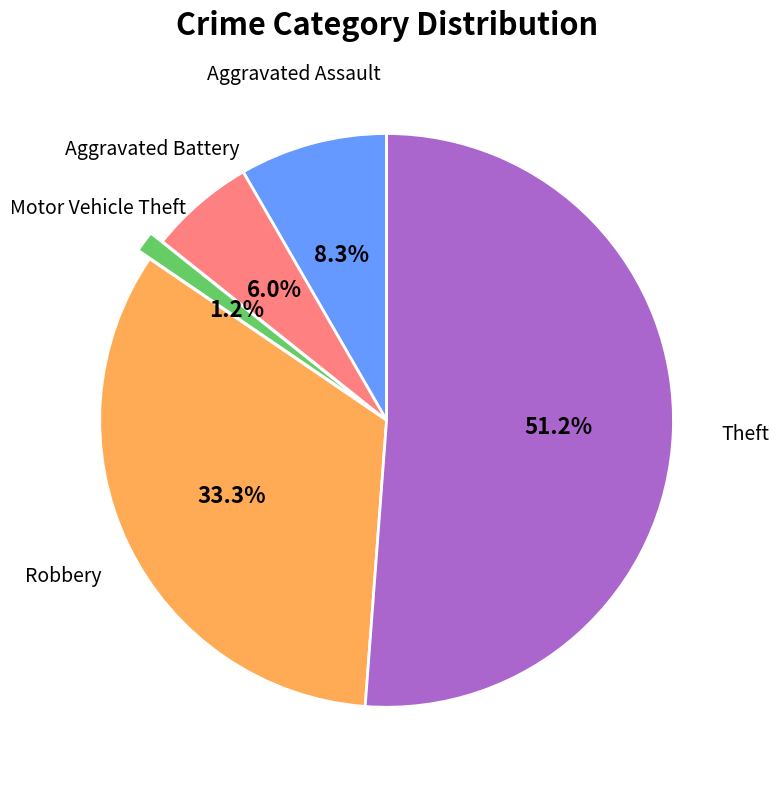

Is the sum of Robbery and Aggravated Assault greater than half?

No